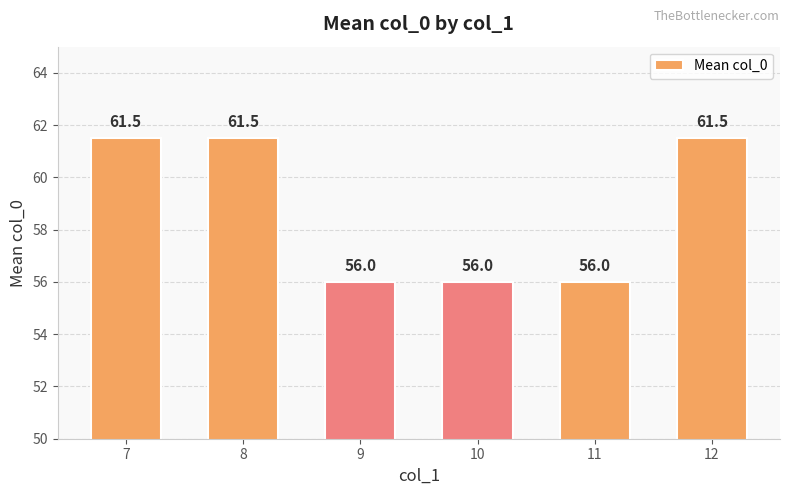

Is it true that the value at 9 is 100.2?

False